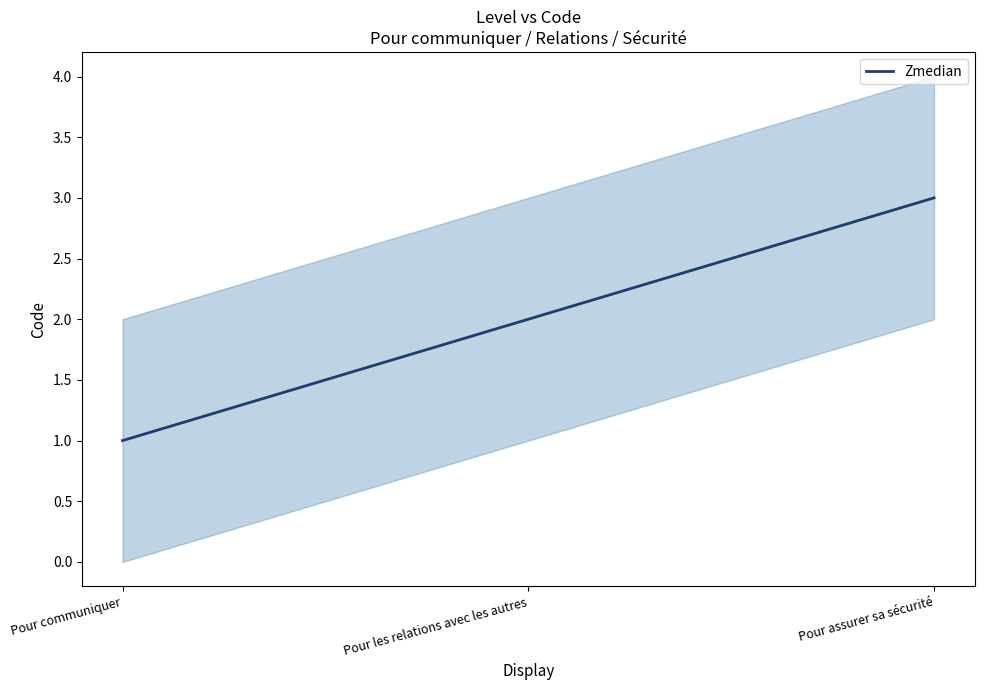

What is the label of the 3rd point from the right?

Pour communiquer